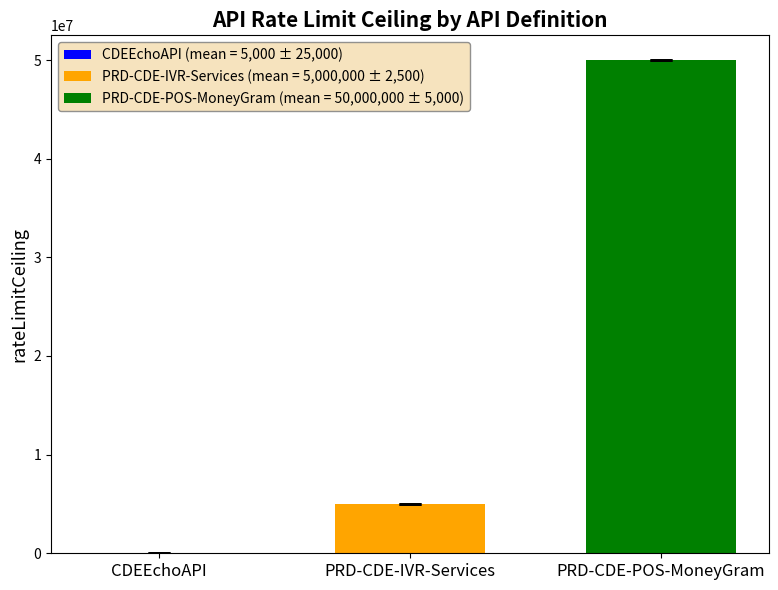

What is the maximum value shown in the chart?

50000000